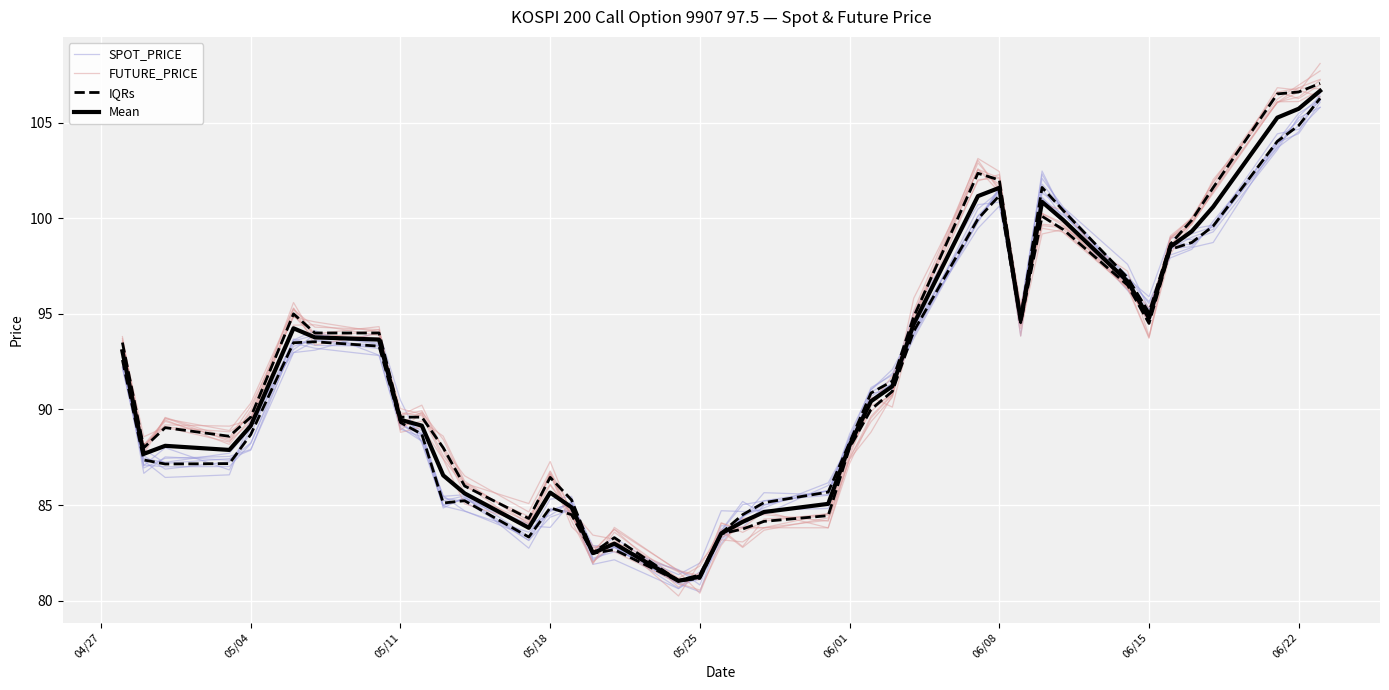

How many categories are shown in the chart?

40